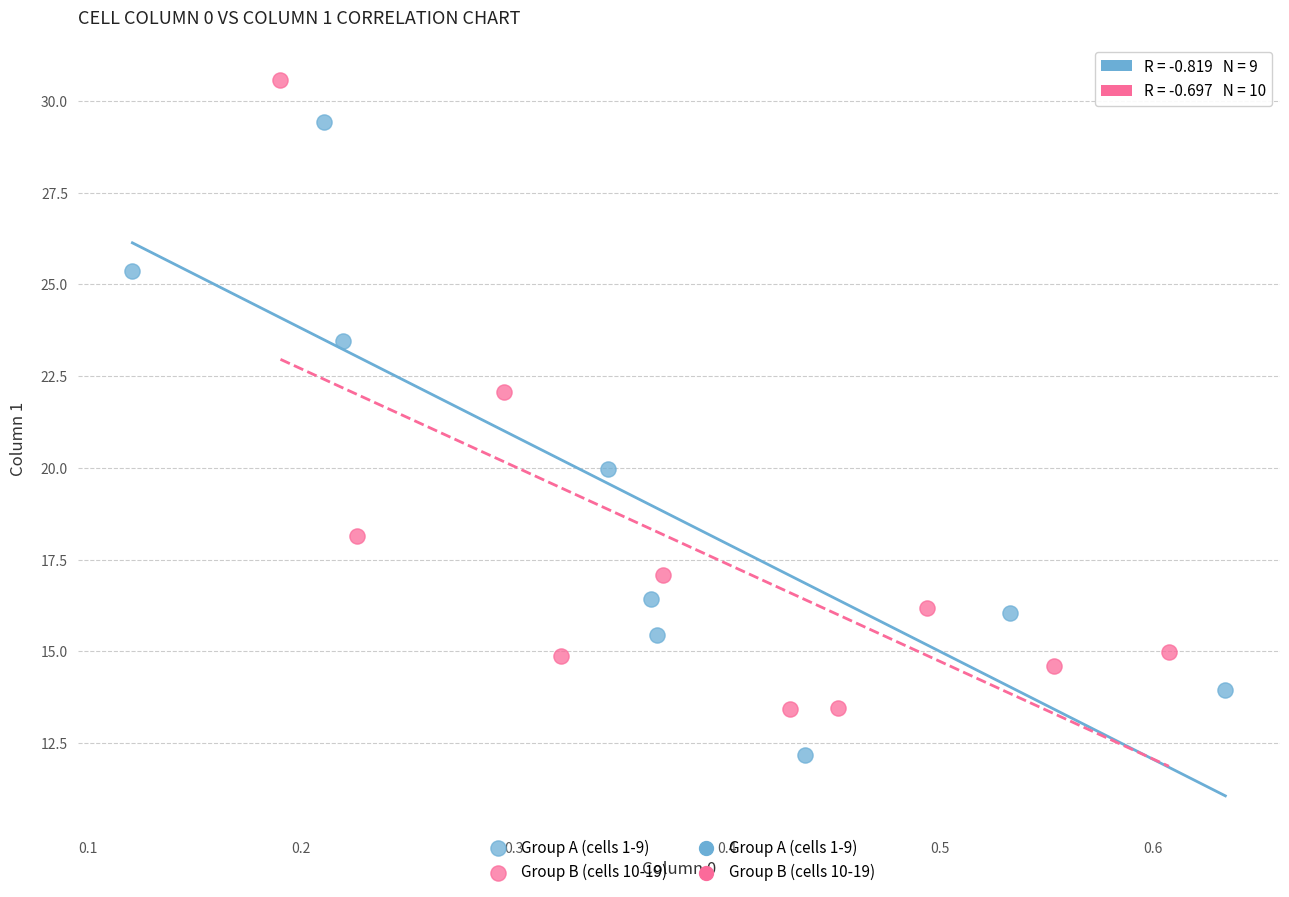

Which series reaches the maximum Y coordinate?

Group B (cells 10-19)